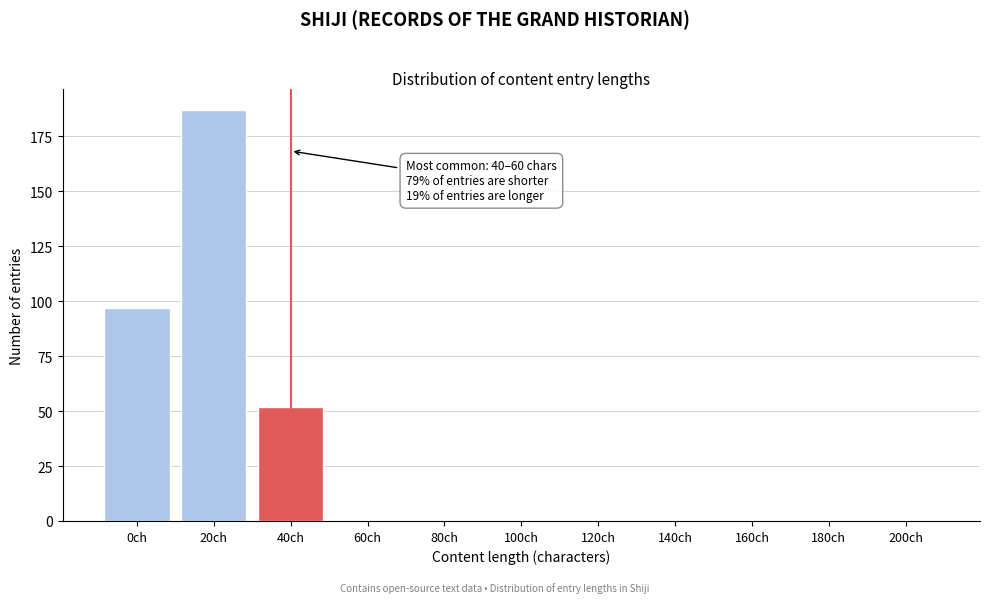

Reading left to right, extract all data points from this chart.

0ch=97	20ch=187	40ch=52	60ch=0	80ch=0	100ch=0	120ch=0	140ch=0	160ch=0	180ch=0	200ch=0